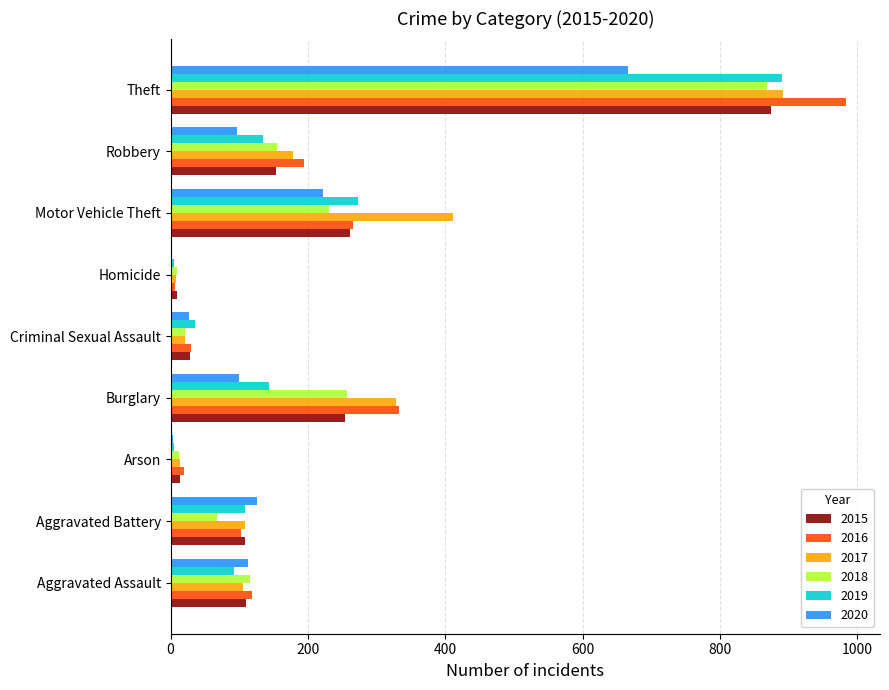

Is the value of 2018 at Robbery greater than the value of 2020 at Theft?

No